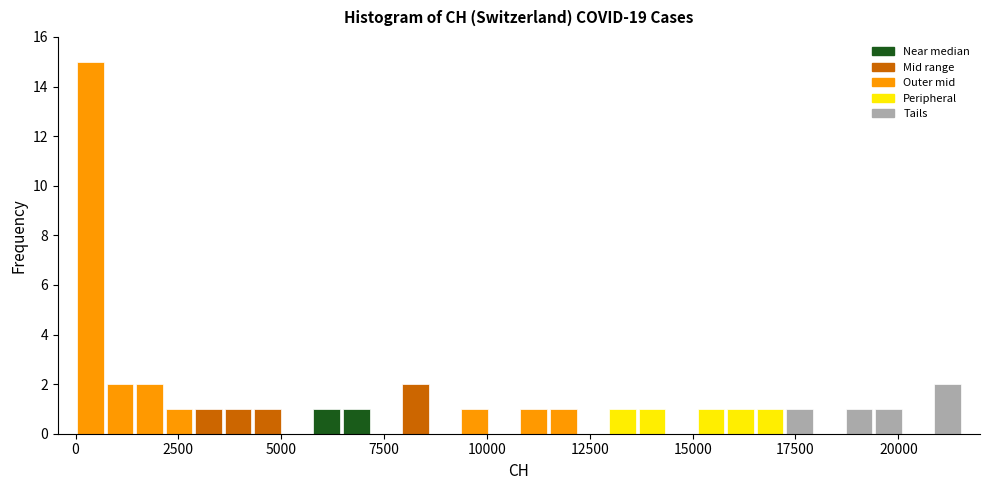

Read against the x-axis, roughly where is the centre of the tallest bar?

500